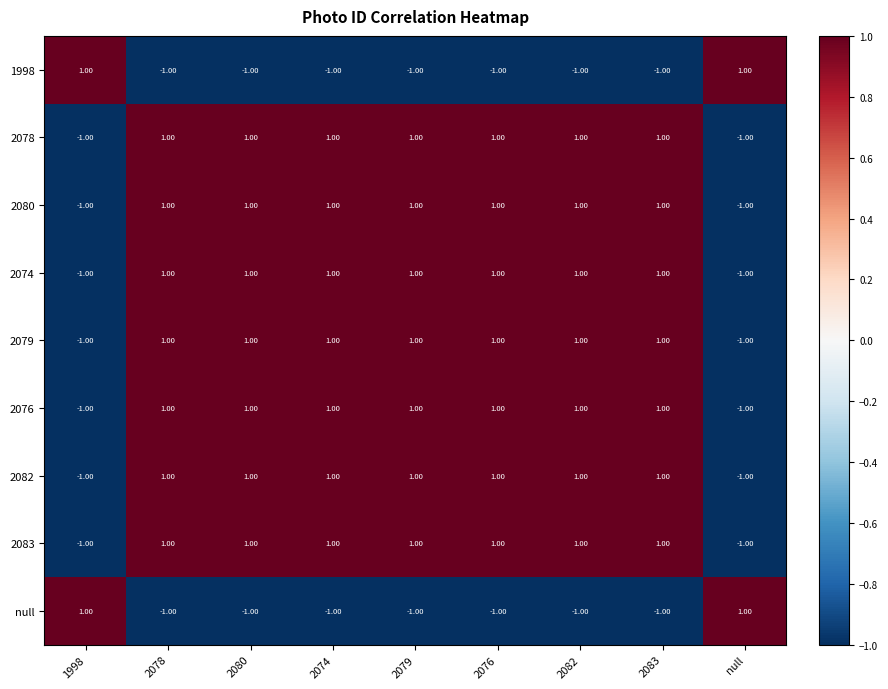

How many data points does each series have?

9